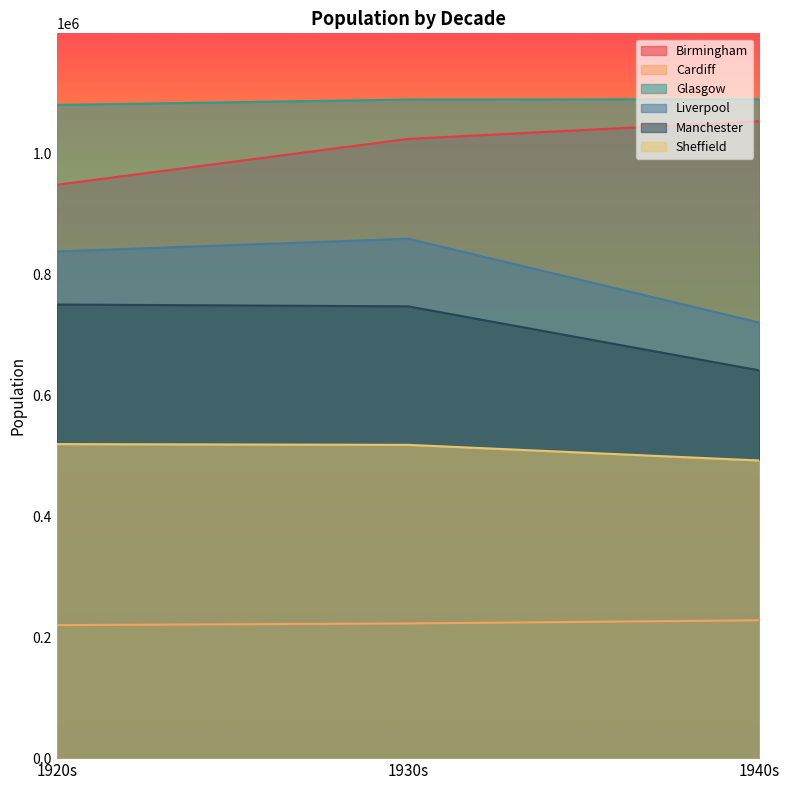

Between 1920s and 1940s, which series saw the biggest shift?

Liverpool